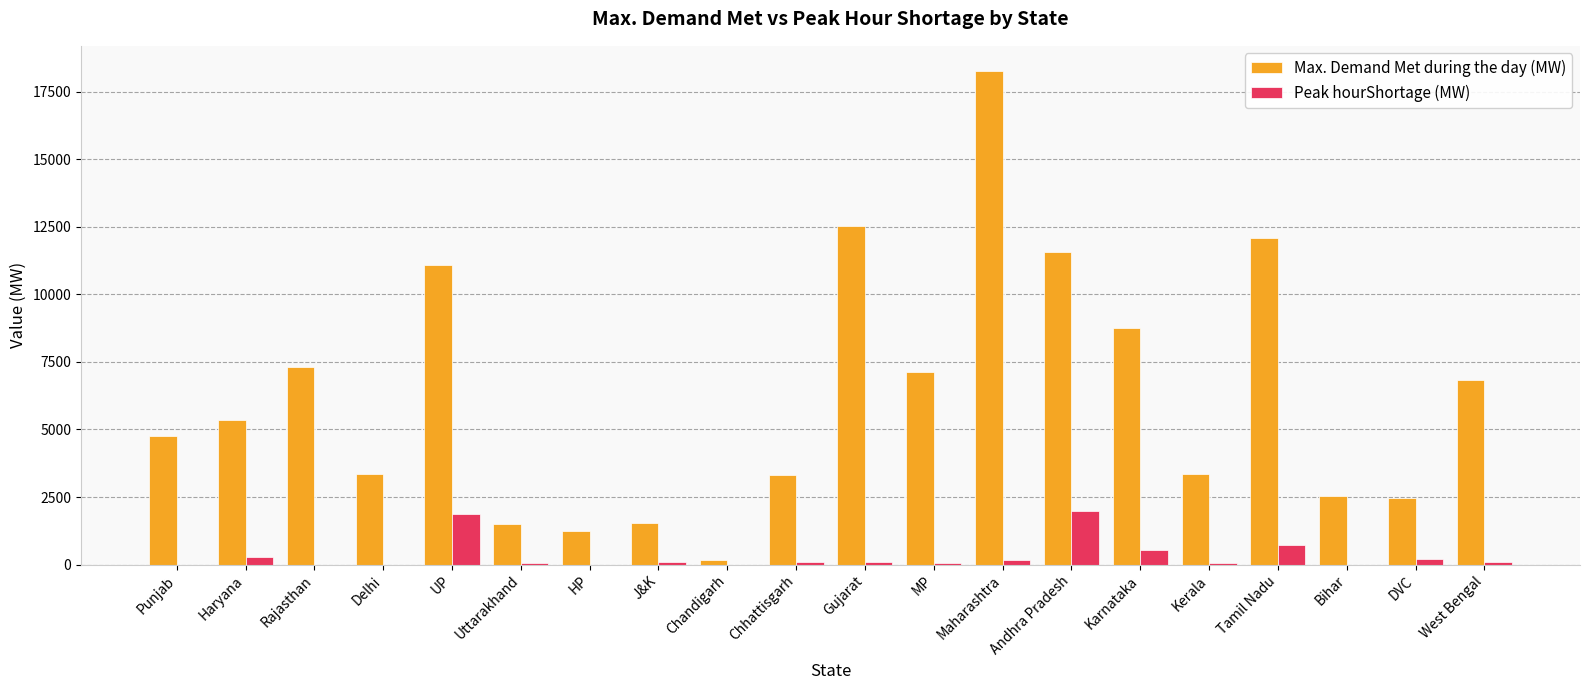

How many distinct data groups are displayed?

2